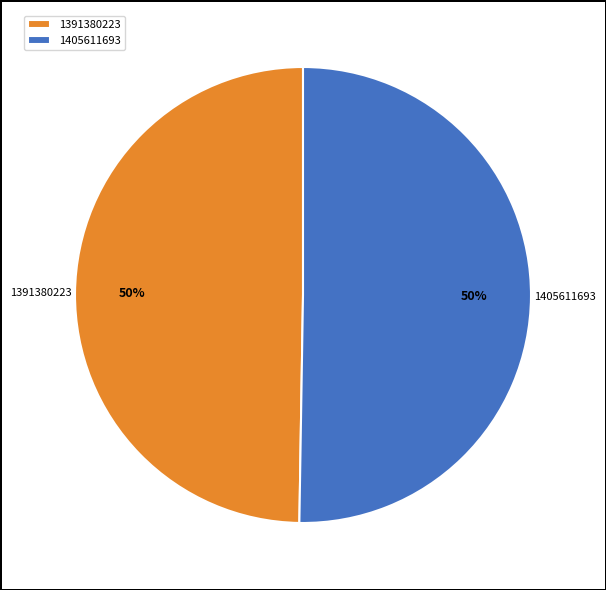

Combined, do 1405611693 and 1391380223 account for over 50%?

Yes